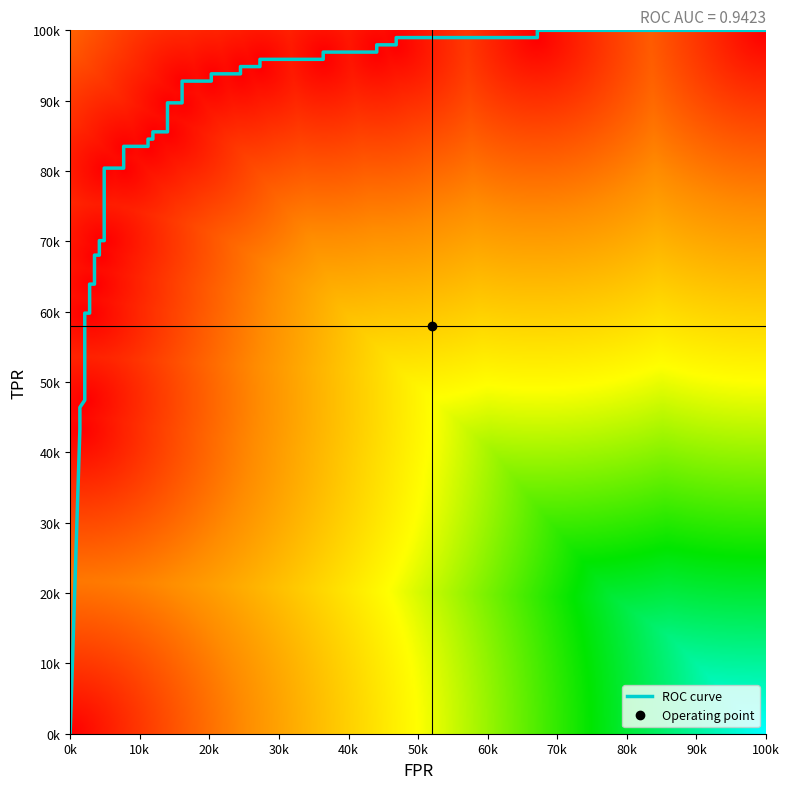

Read the roc_auc value at 5.

0.9